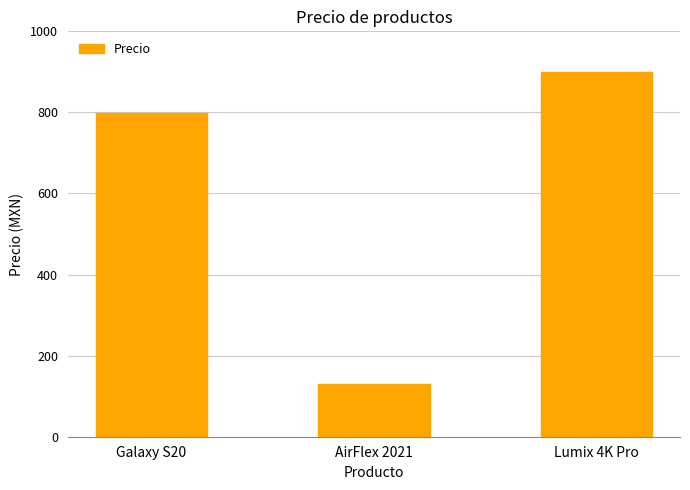

Are the bars grouped side by side (vs. stacked)?

No